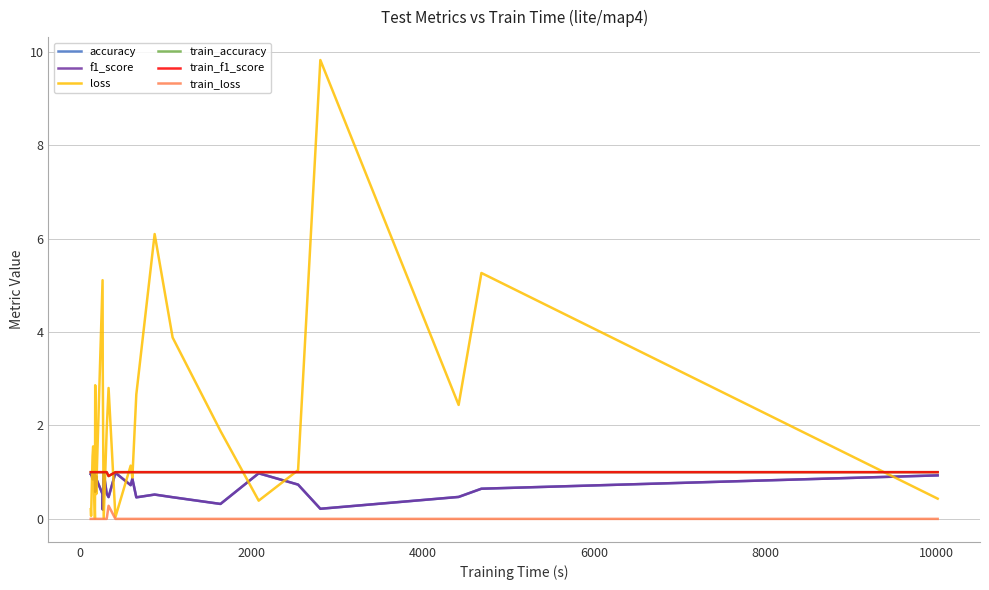

Does the chart have visible grid lines?

Yes